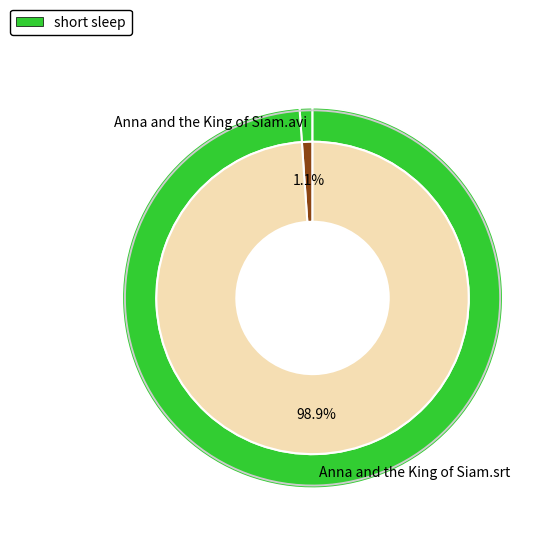

How many segments does this pie chart have?

2